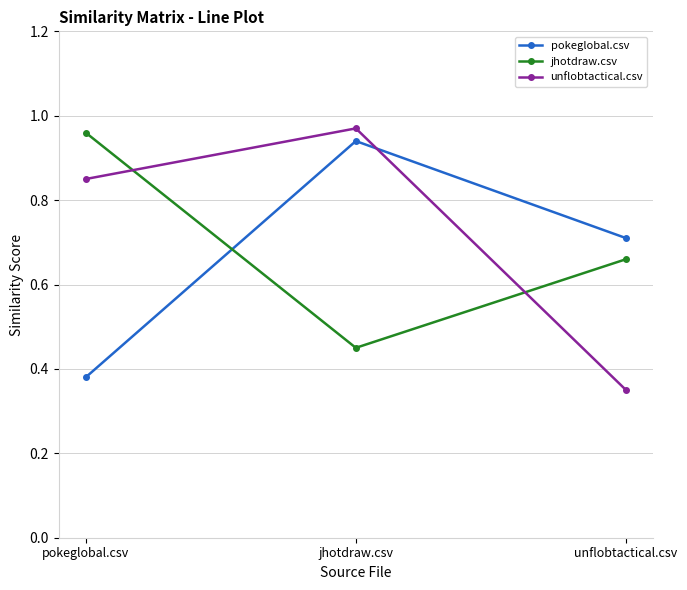

What is the label of the 3rd point from the left?

unflobtactical.csv